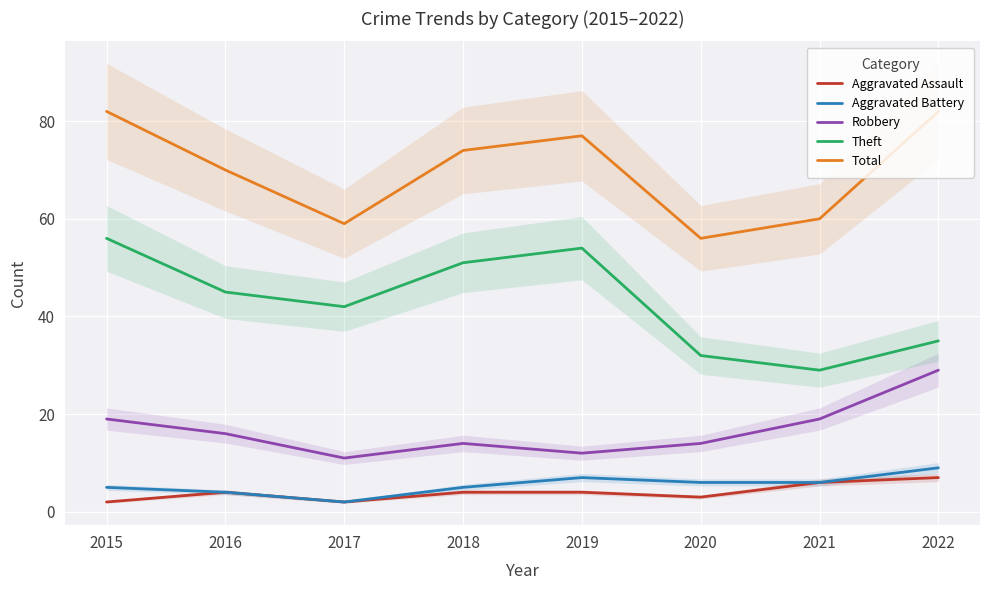

Which series changed the most between 2020 and 2022?

Total